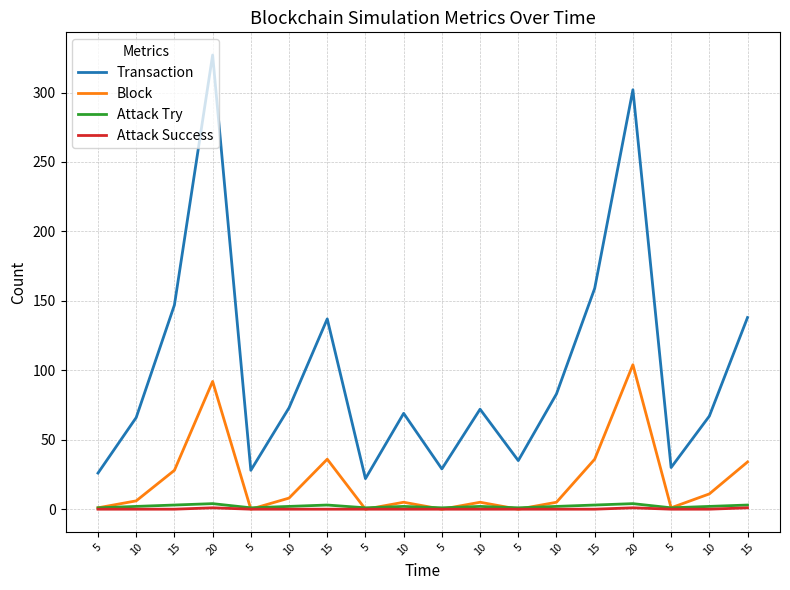

True or false: Transaction and Block intersect in this chart.

False